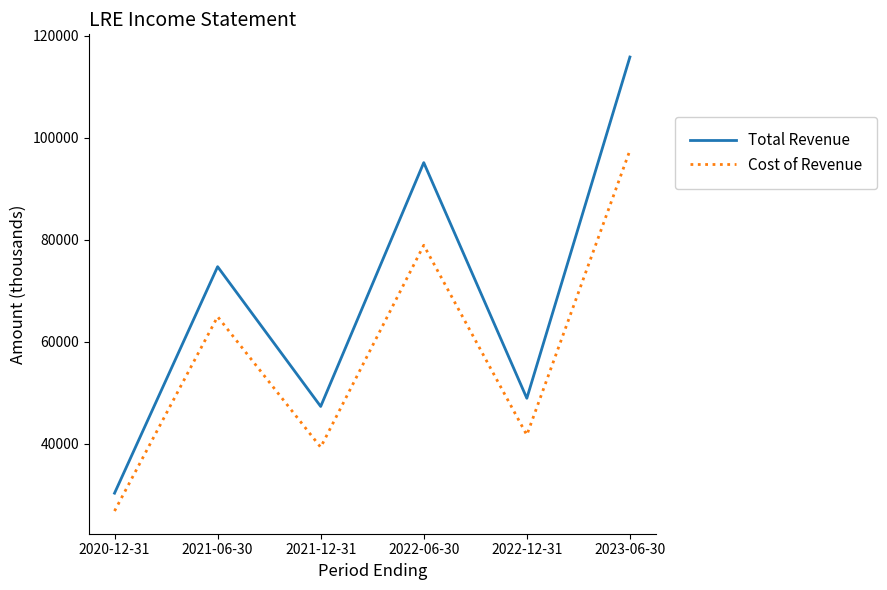

Rank the series at 2021-12-31 from highest to lowest value.

Total Revenue, Cost of Revenue